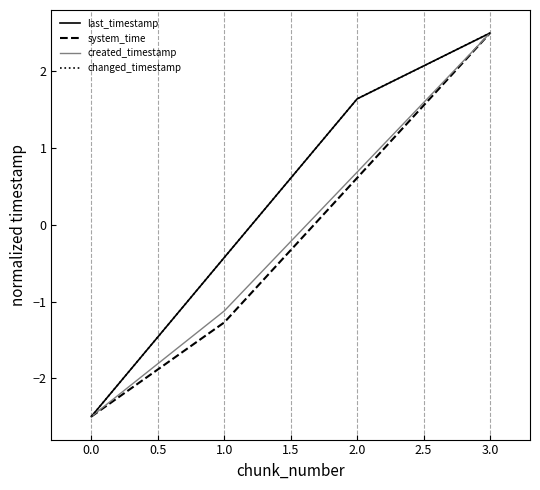

What is the maximum value for system_time?

2.5